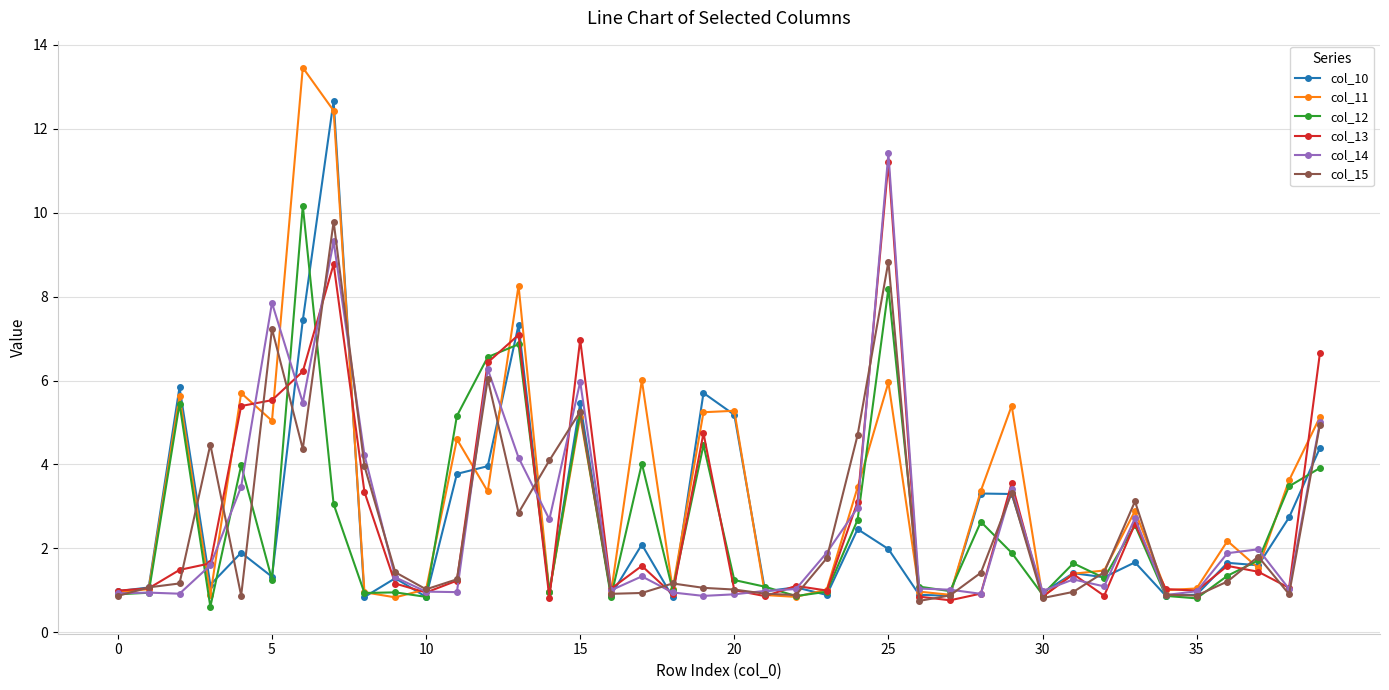

True or false: col_13 has more than 1 interior local peaks.

True